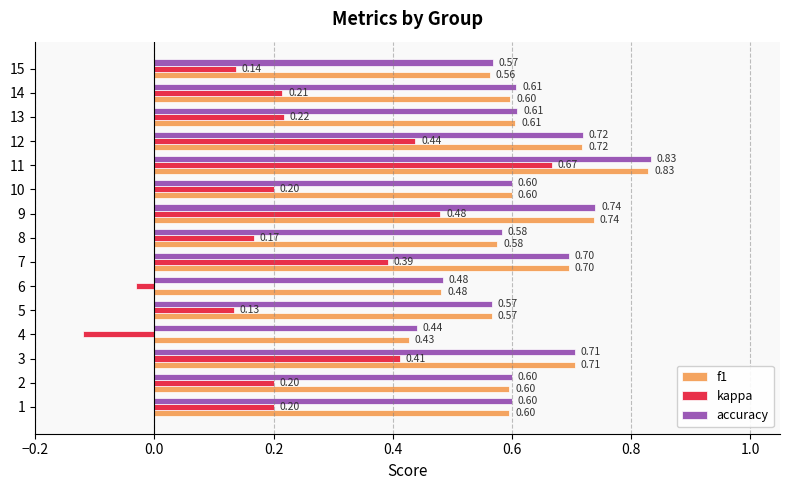

At which category is the sum across all series the highest?

11